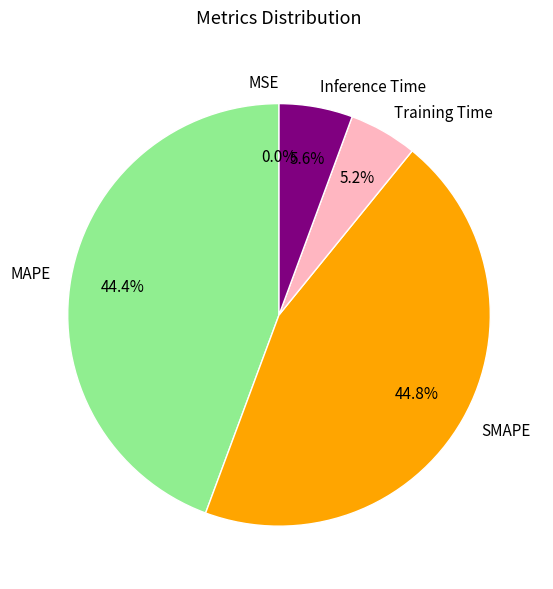

What portion of the pie excludes SMAPE?

55.2%